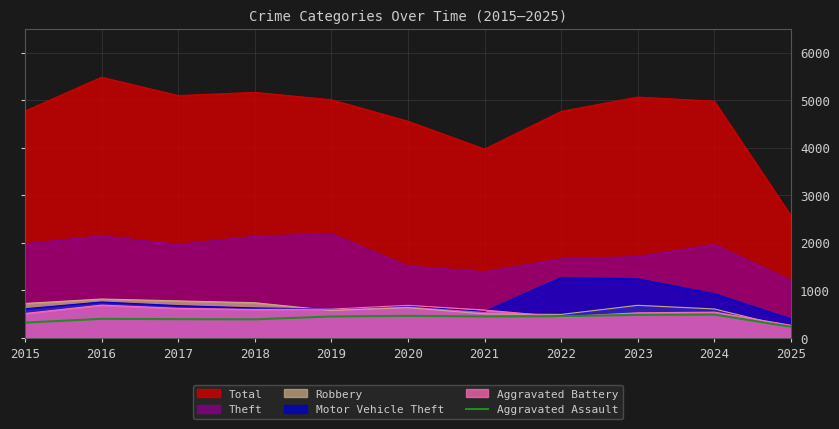

Reading left to right, what are all the values shown in this chart?

2015=323	2016=402	2017=396	2018=392	2019=452	2020=466	2021=452	2022=458	2023=486	2024=492	2025=234